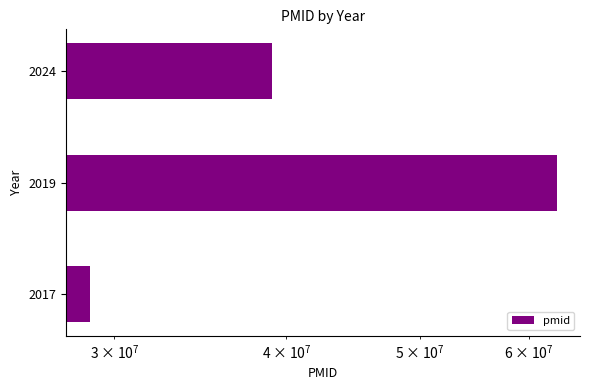

What is the difference between the maximum and second lowest values?

23772237